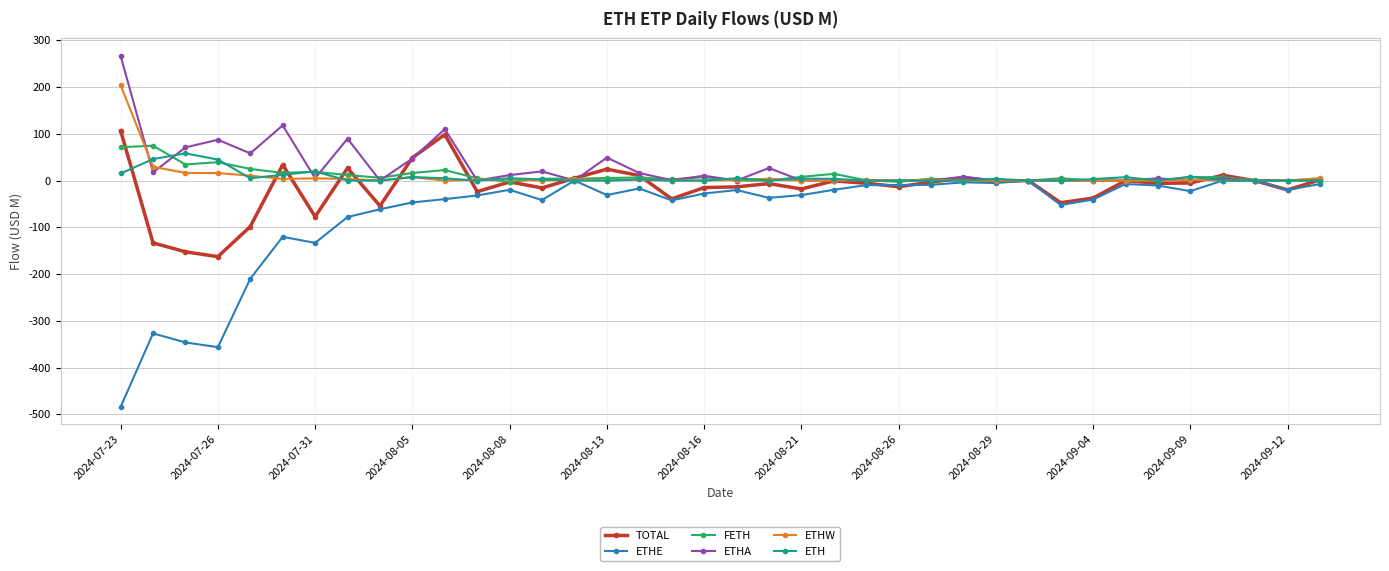

Which series has the largest range (max minus min)?

ETHE